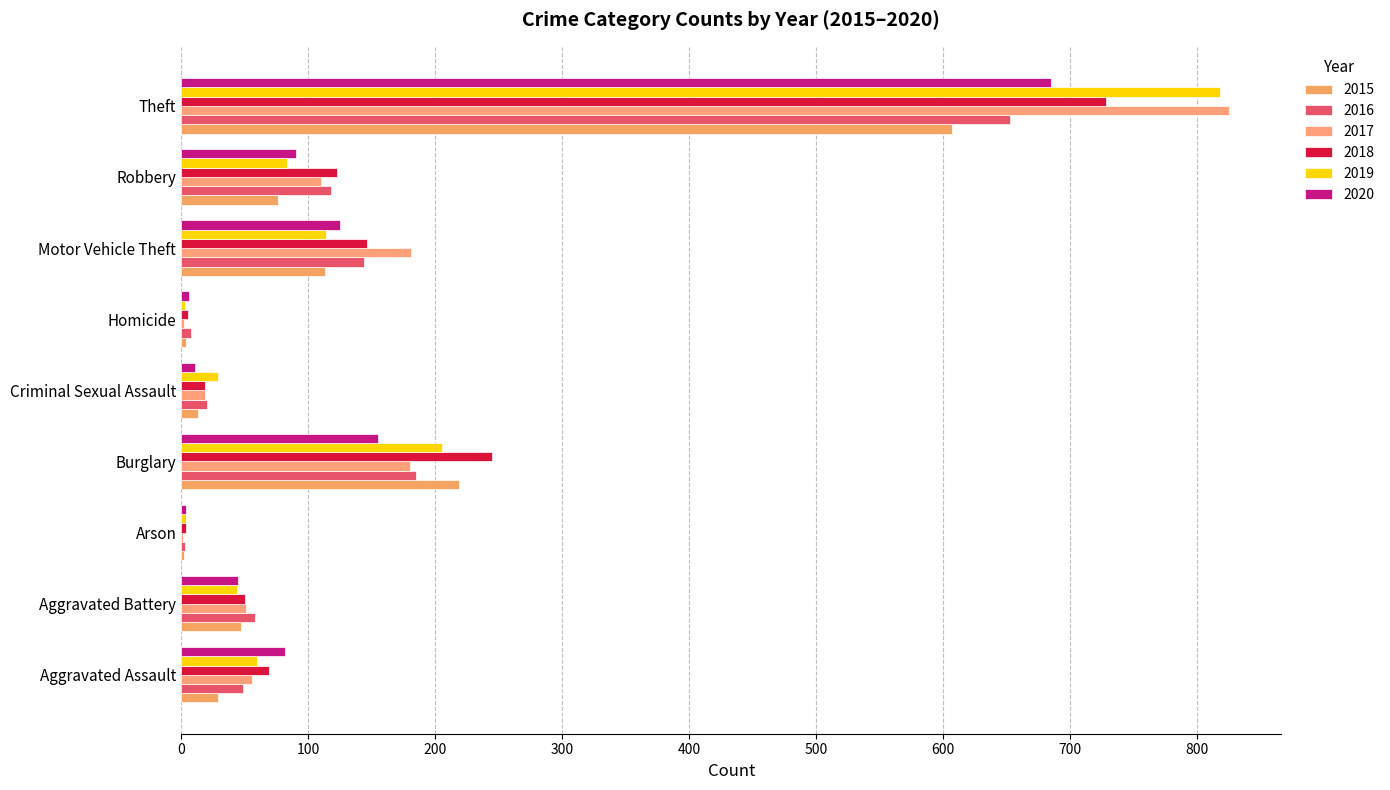

At how many categories does at least one series exceed 479?

1